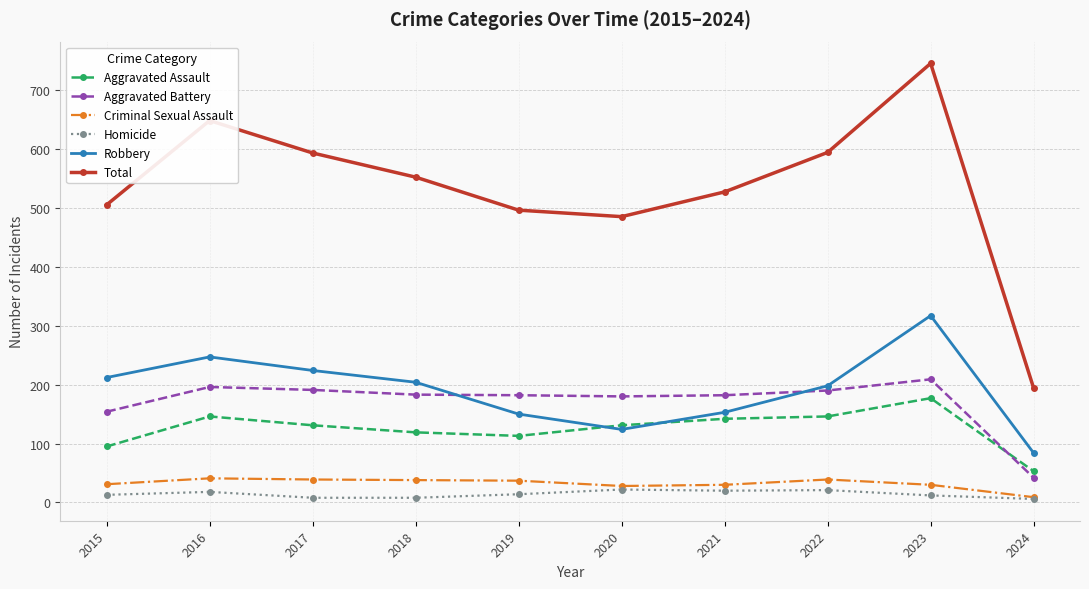

What is the difference between the second highest and second lowest values in the Aggravated Assault series?

51